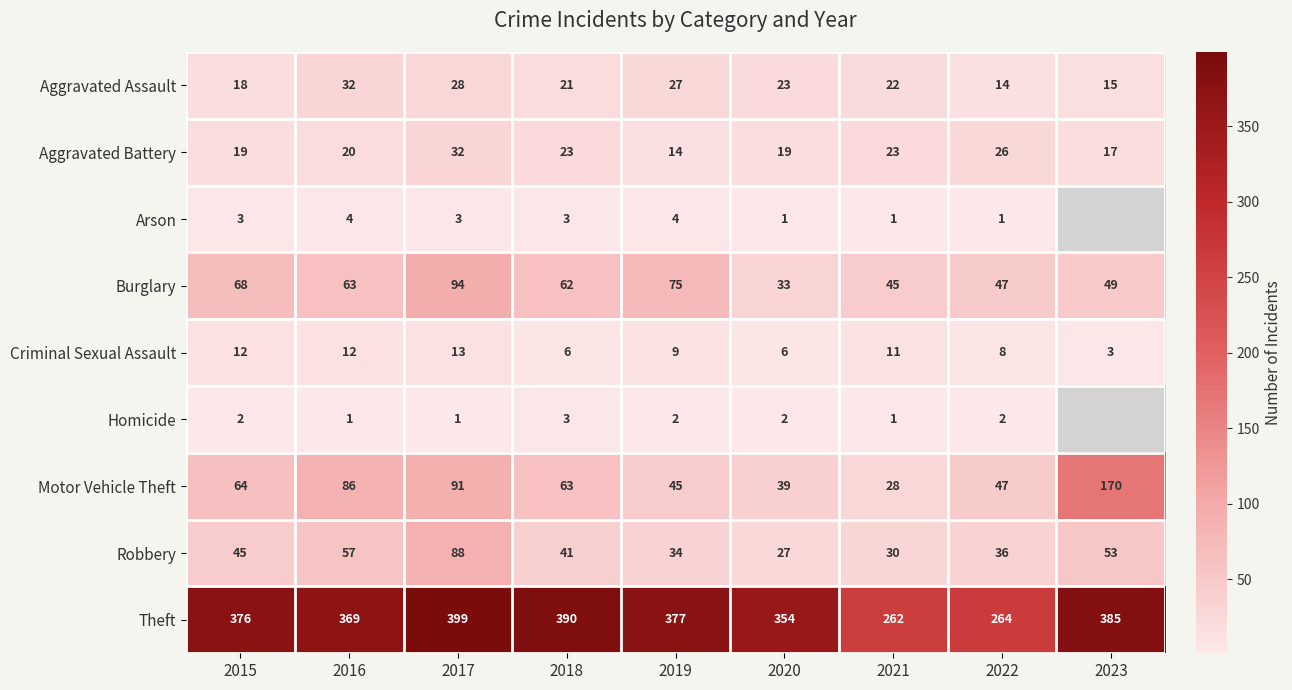

What is the total value across all series at 2016?

644